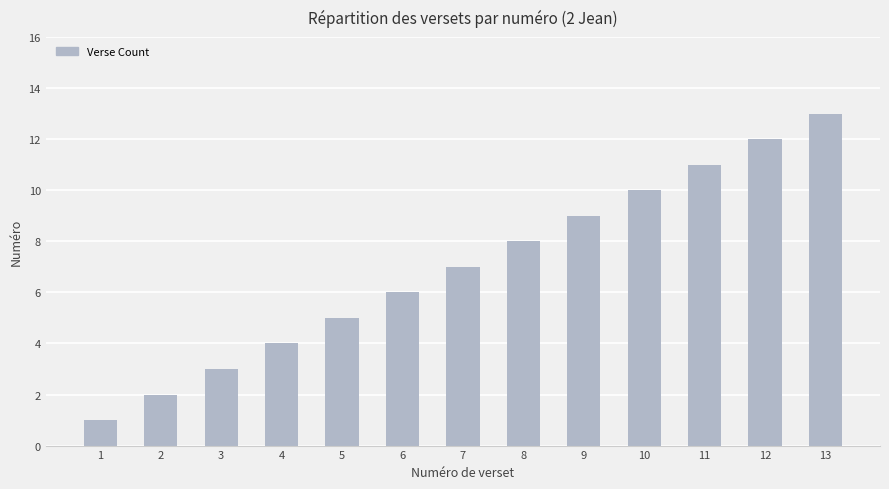

Are the bars horizontal?

No